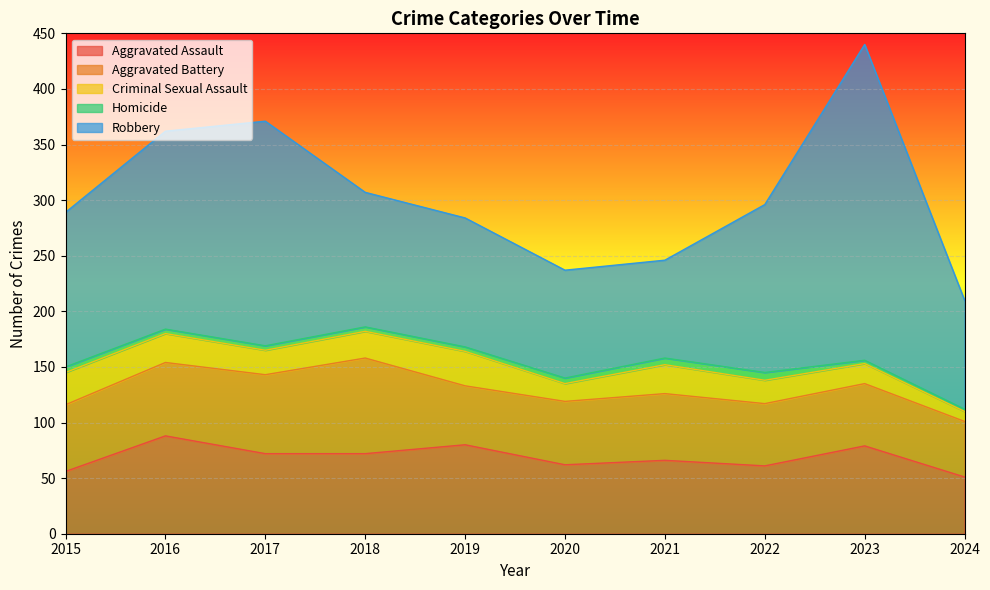

Which has a higher value, 2022 or 2015?

2022